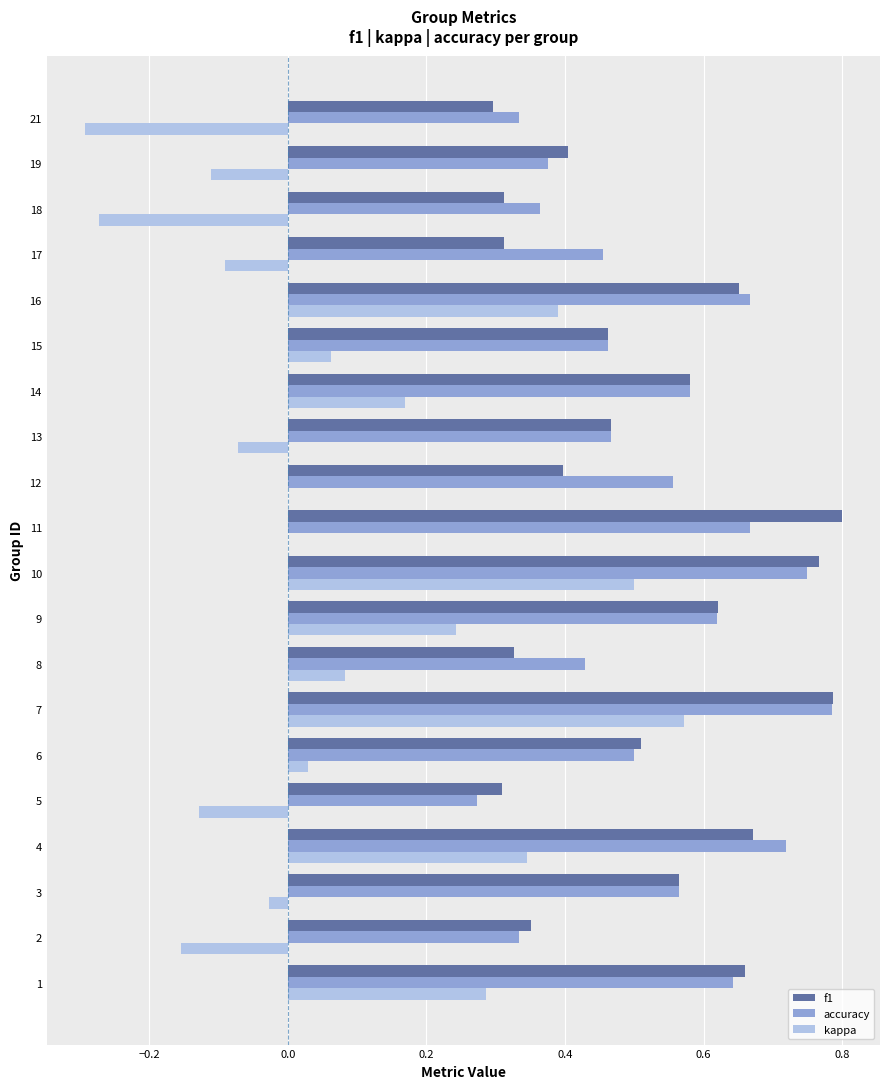

Is the value of kappa at 5 greater than the value of f1 at 6?

No